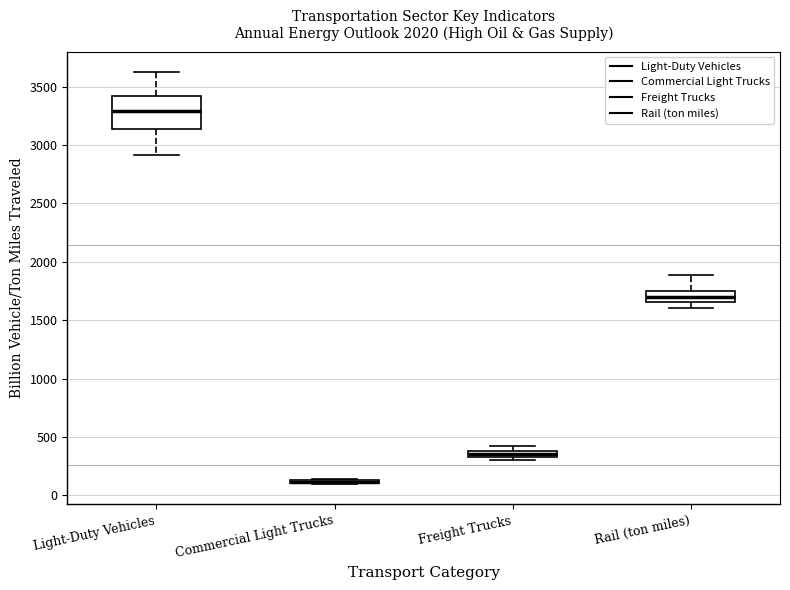

Which box is the tallest, from its lower edge to its upper edge?

Light-Duty Vehicles